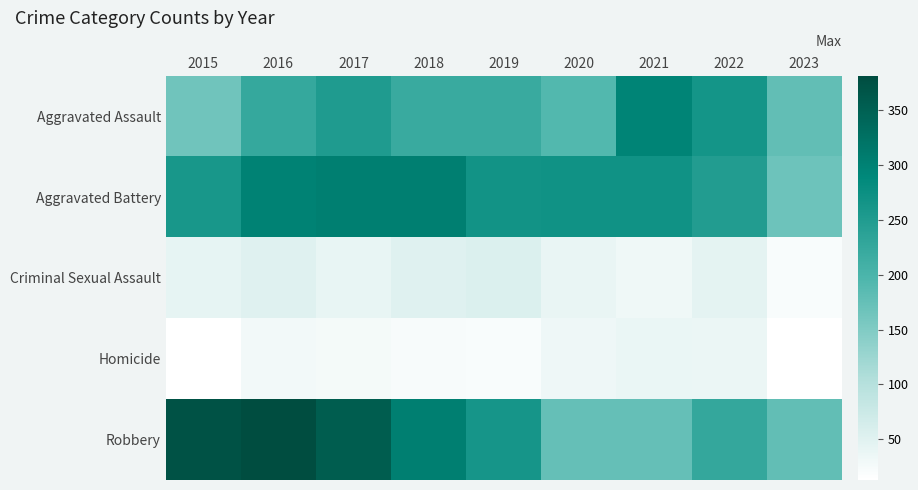

Reading left to right, list all the values displayed in this chart.

Aggravated Assault: 2015=164	2016=225	2017=251	2018=220	2019=220	2020=192	2021=295	2022=264	2023=177
Aggravated Battery: 2015=259	2016=298	2017=303	2018=302	2019=267	2020=269	2021=270	2022=248	2023=168
Criminal Sexual Assault: 2015=43	2016=51	2017=41	2018=51	2019=55	2020=40	2021=33	2022=45	2023=21
Homicide: 2015=13	2016=28	2017=27	2018=23	2019=21	2020=34	2021=38	2022=36	2023=14
Robbery: 2015=372	2016=381	2017=356	2018=302	2019=263	2020=174	2021=175	2022=226	2023=178